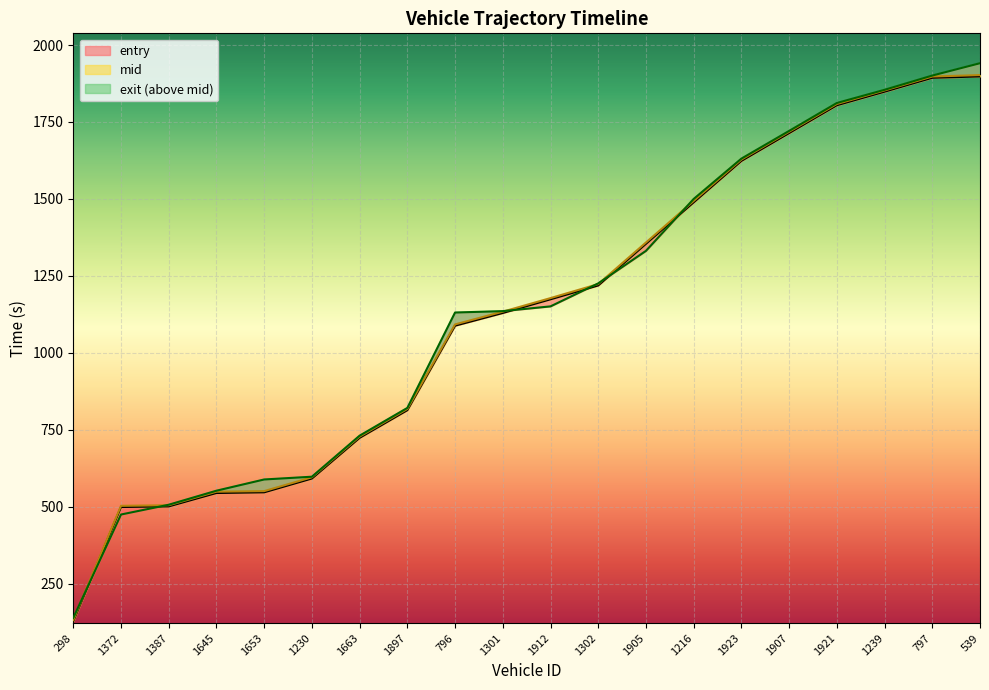

The value of mid at 1663 is 727.3. True or false?

True